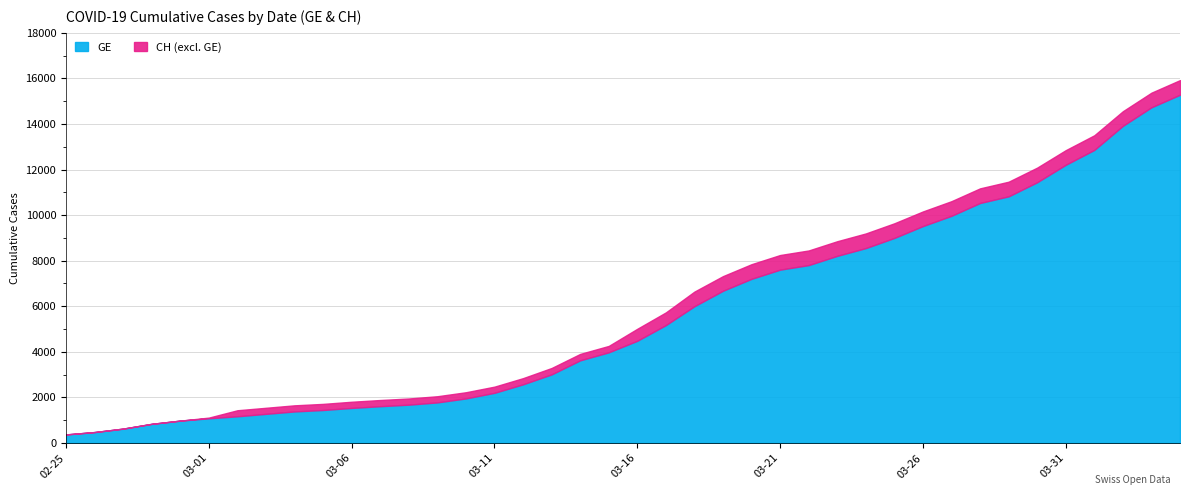

The value of GE at 2020-03-10 is 1955. True or false?

True